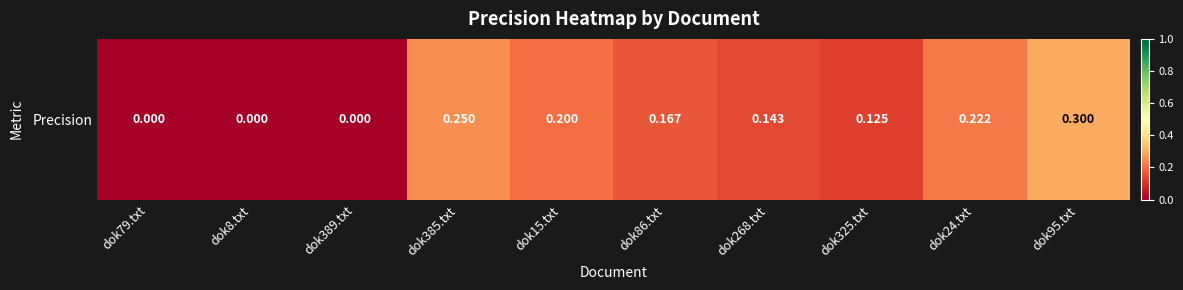

What is the change in value from dok8.txt to dok268.txt?

+0.1